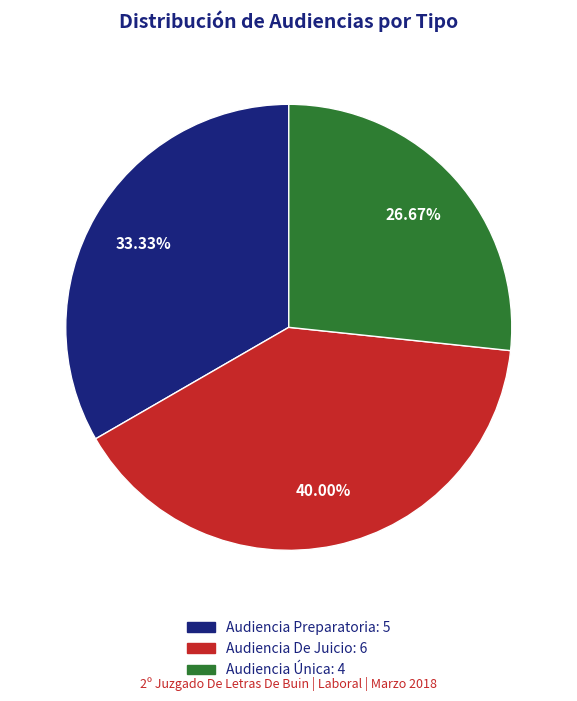

Is the sum of Audiencia Preparatoria and Audiencia De Juicio greater than half?

Yes